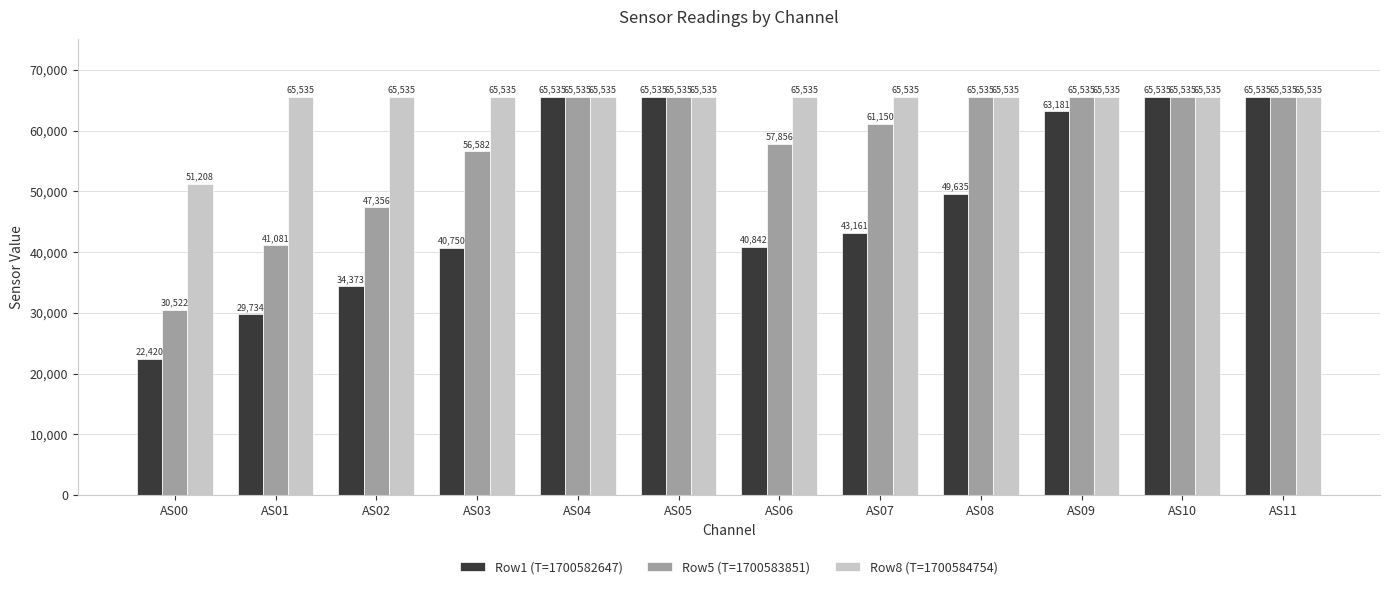

How many groups of bars are there?

12